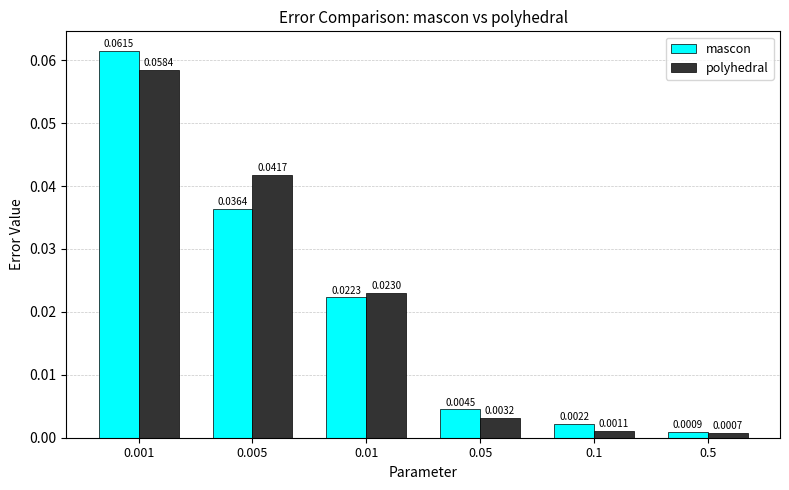

What are all the series names shown in the legend?

mascon, polyhedral